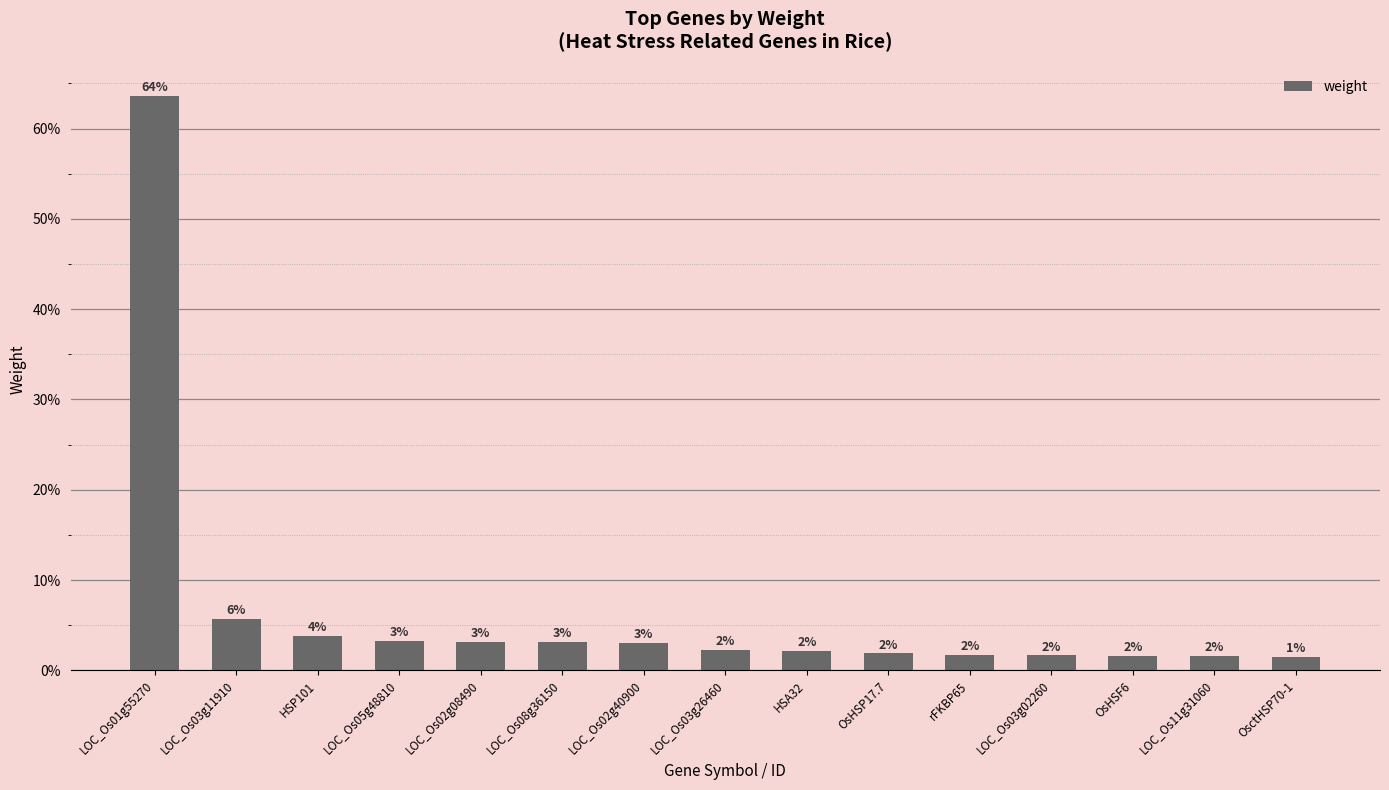

What is the average value?

0.1